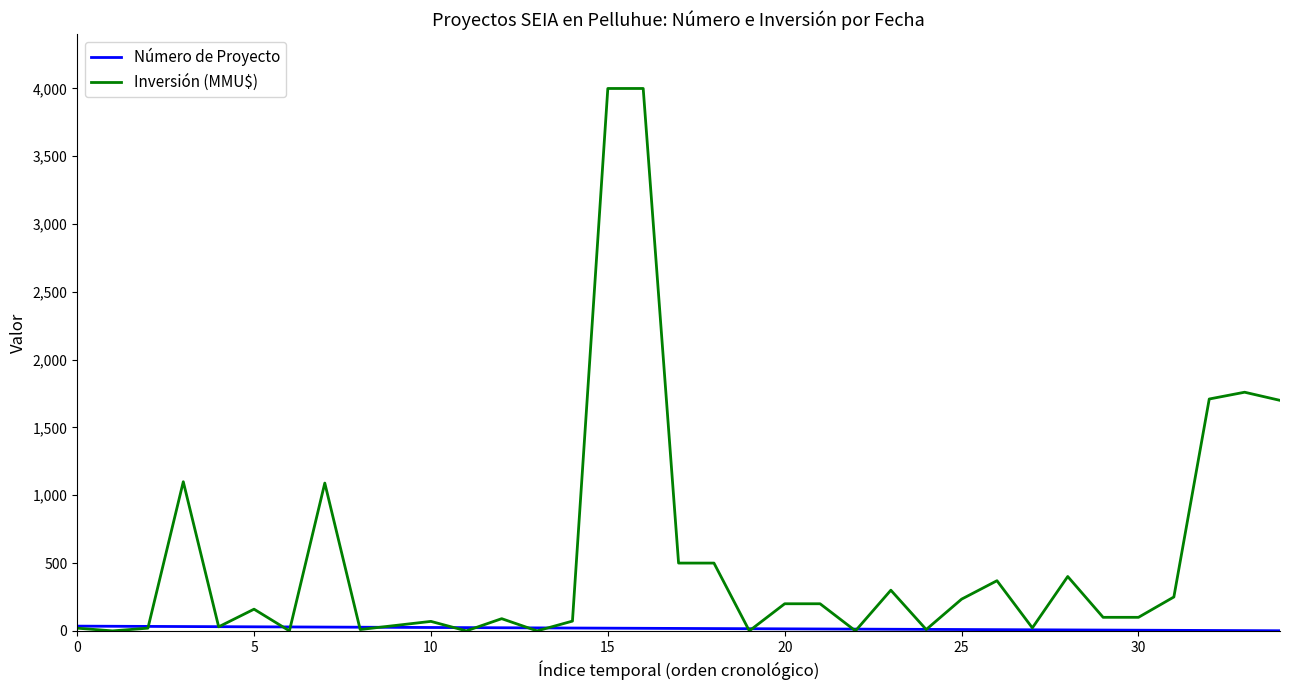

What is the greatest value displayed?

4000